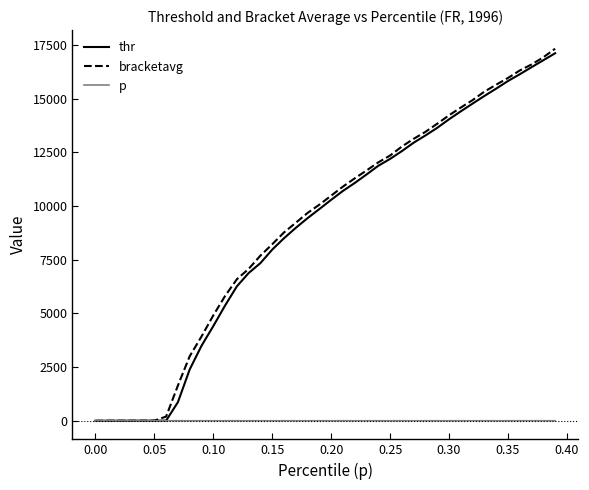

Which series has the widest spread of values?

bracketavg